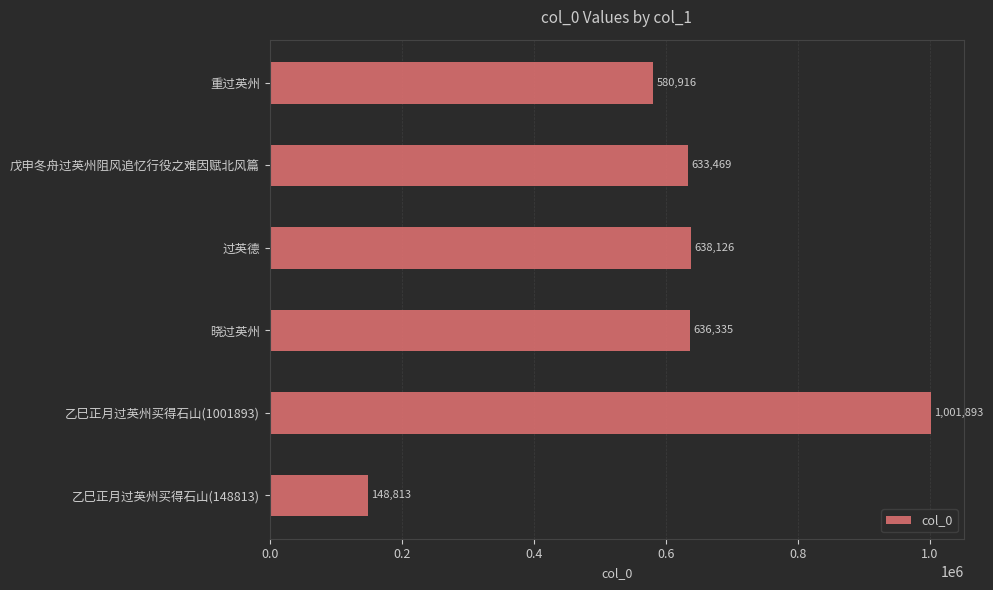

What is the label of the 2nd bar from the top?

戊申冬舟过英州阻风追忆行役之难因赋北风篇